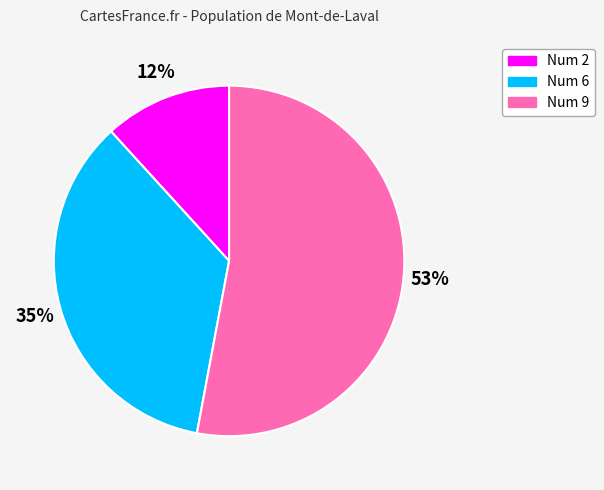

To the nearest percent, what is the difference between the largest and smallest slice percentages?

41%